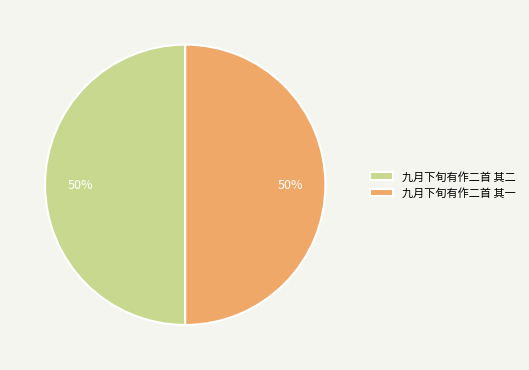

What percentage is the 九月下旬有作二首 其一 slice, to the nearest percent?

50%